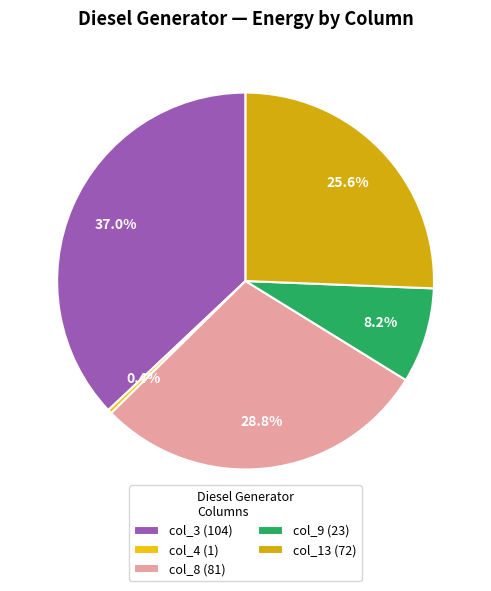

What is the largest slice in the pie chart?

col_3 (104)